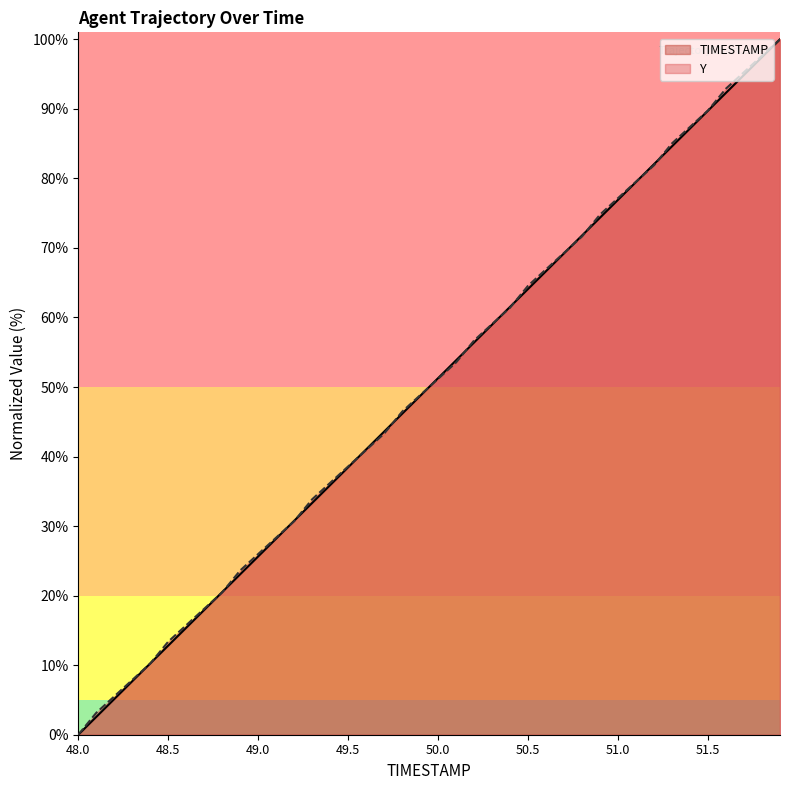

Where is TIMESTAMP nearest to the value 50?

19